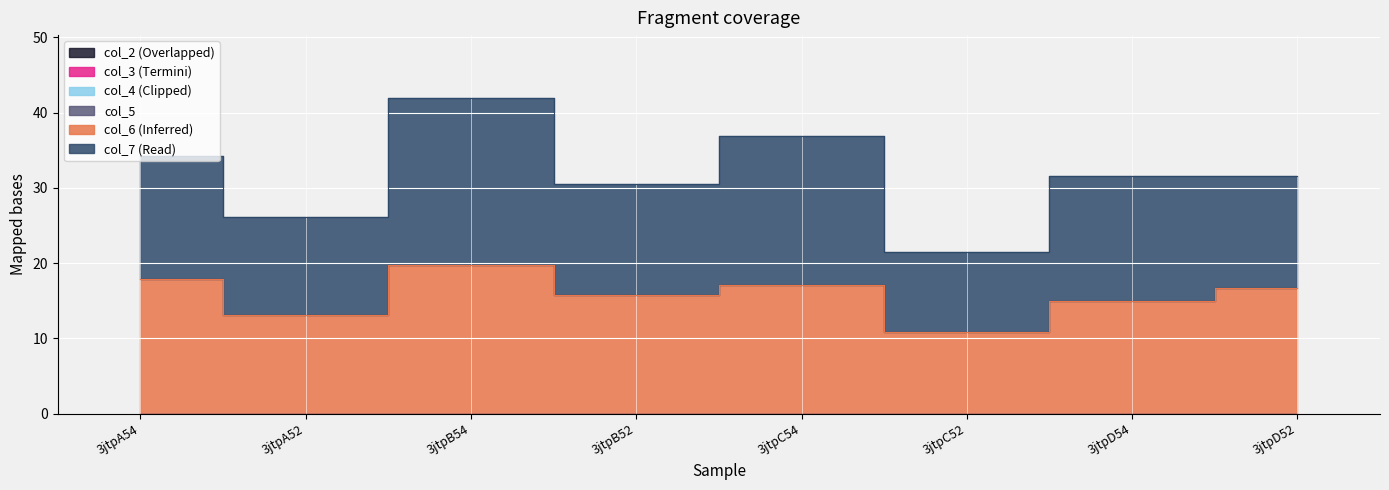

Rank the series at 3jtpC54 from lowest to highest value.

col_2, col_3, col_4, col_5, col_6, col_7